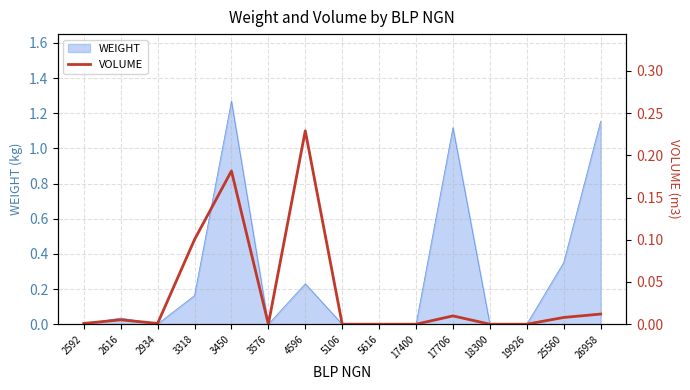

Is it true that WEIGHT equals 1.7 at 26958?

False